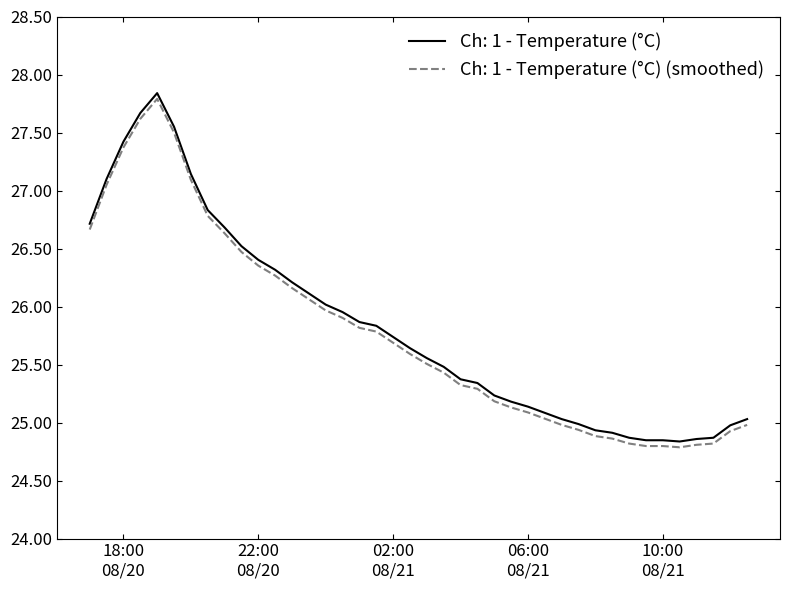

What is the difference between the maximum and minimum values in the Ch: 1 - Temperature (°C) series?

3.0